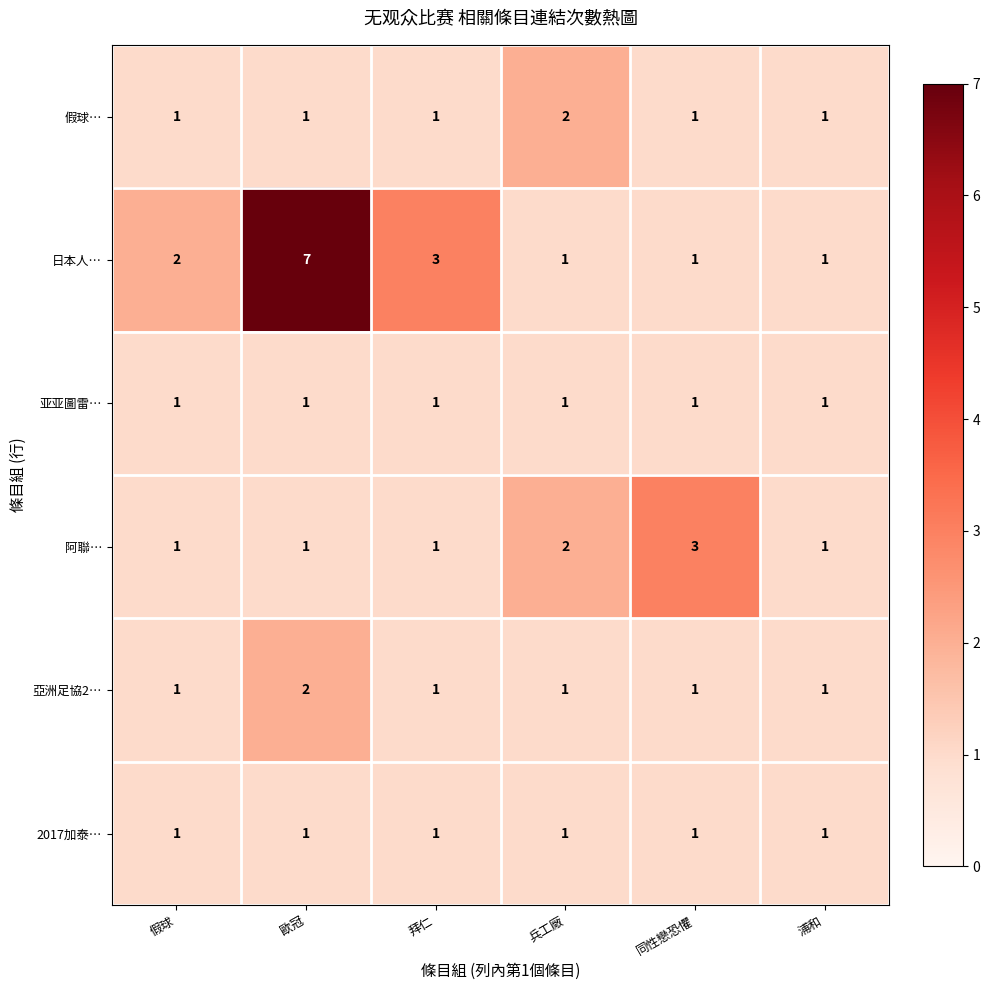

Which series changed the most between 歐冠 and 浦和?

日本人…